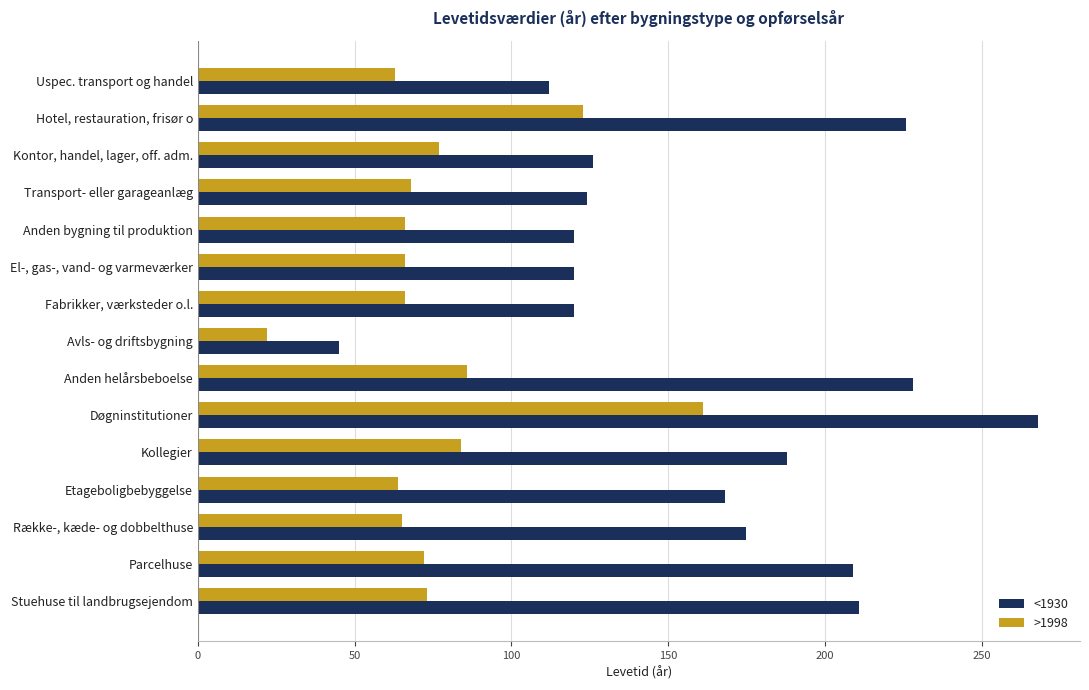

List the series in order of their overall mean, highest first.

<1930, >1998